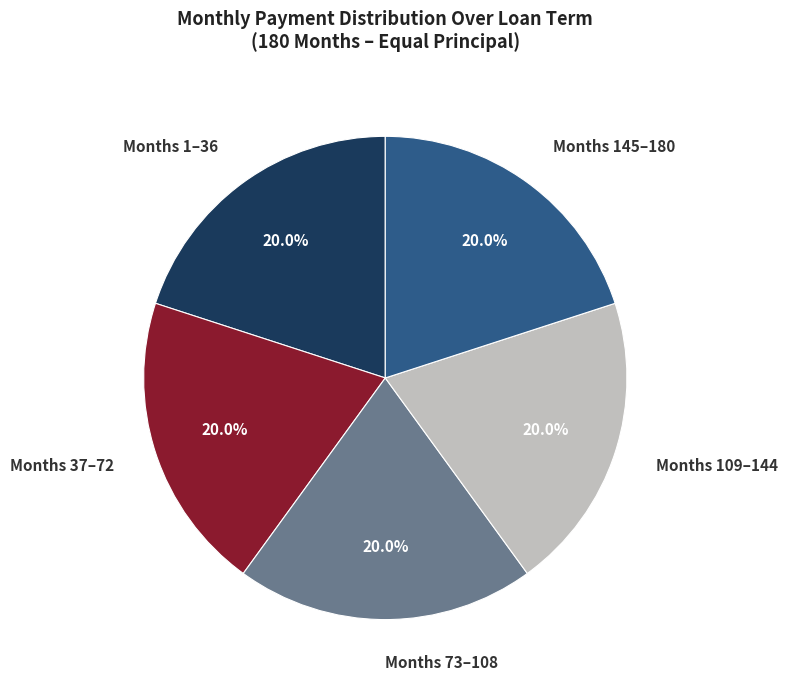

Is there any slice that represents more than half of the pie?

No